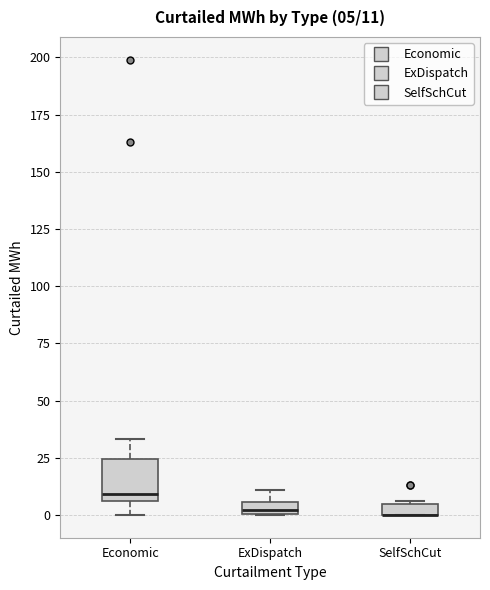

Which box is the tallest, from its lower edge to its upper edge?

Economic